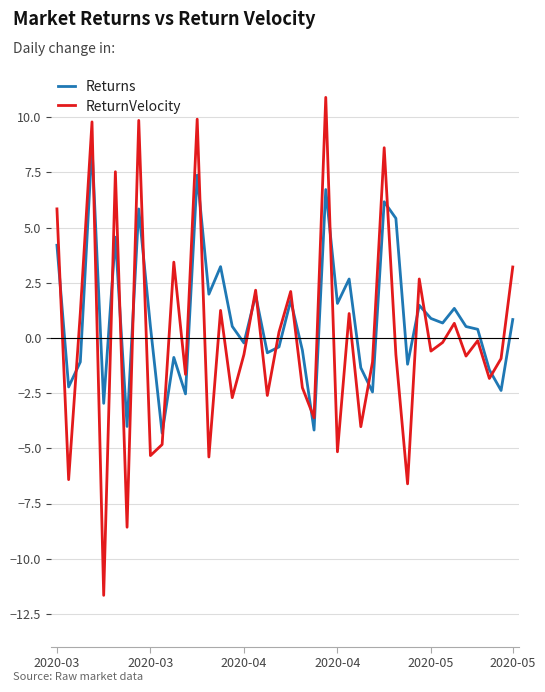

List the series in order of their peak value, lowest first.

Returns, ReturnVelocity